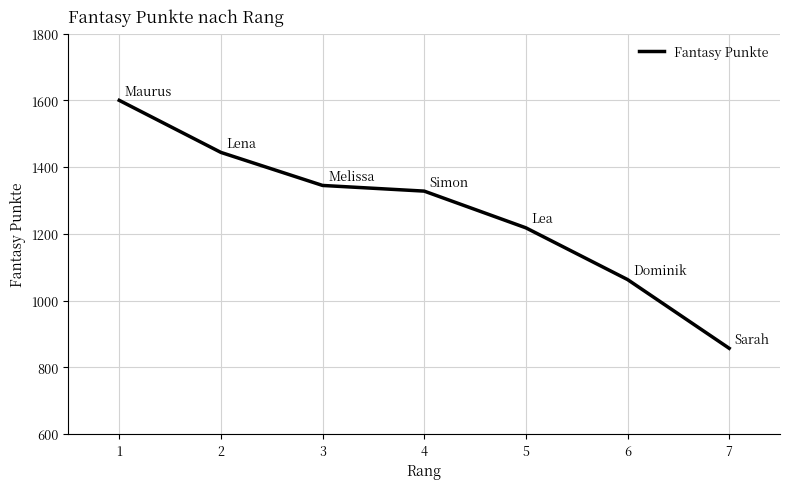

Is it true that the value at 4 is 1897?

False